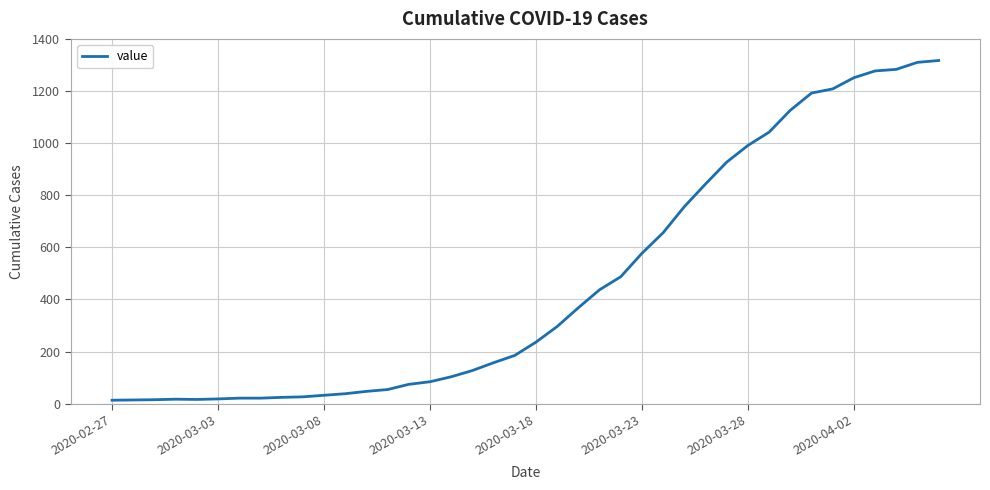

How many values are below 236?

20